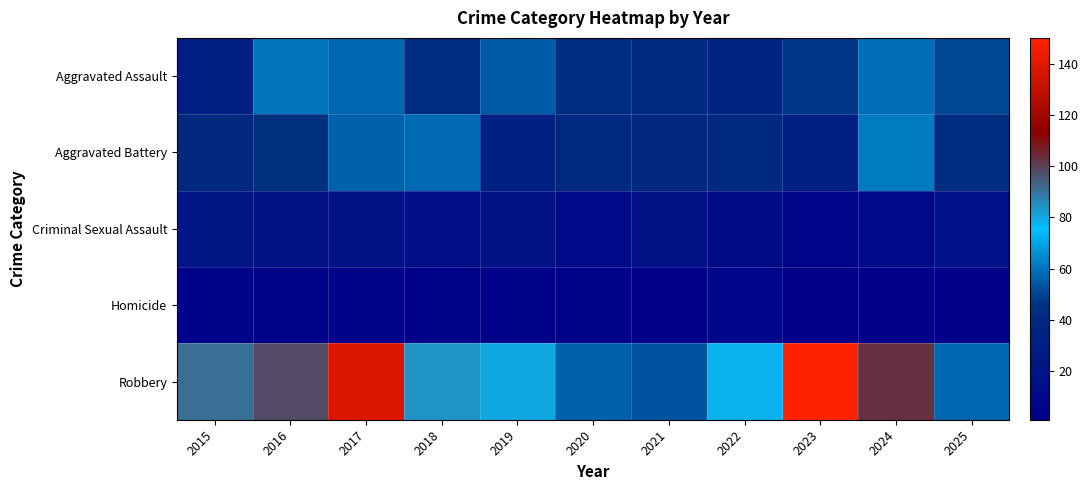

Which series has the widest spread of values?

Robbery